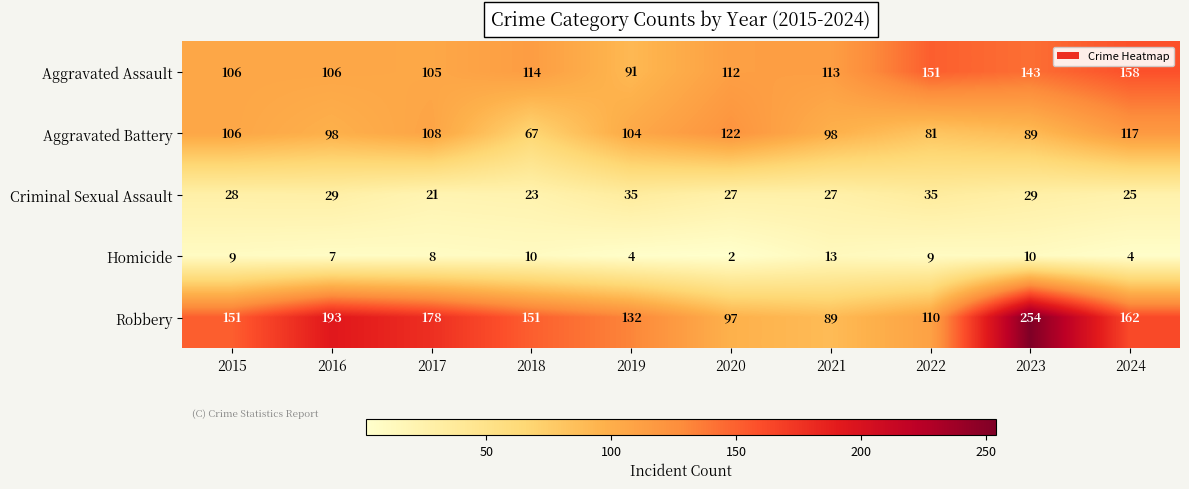

Which category has the highest value in the Homicide series?

2021